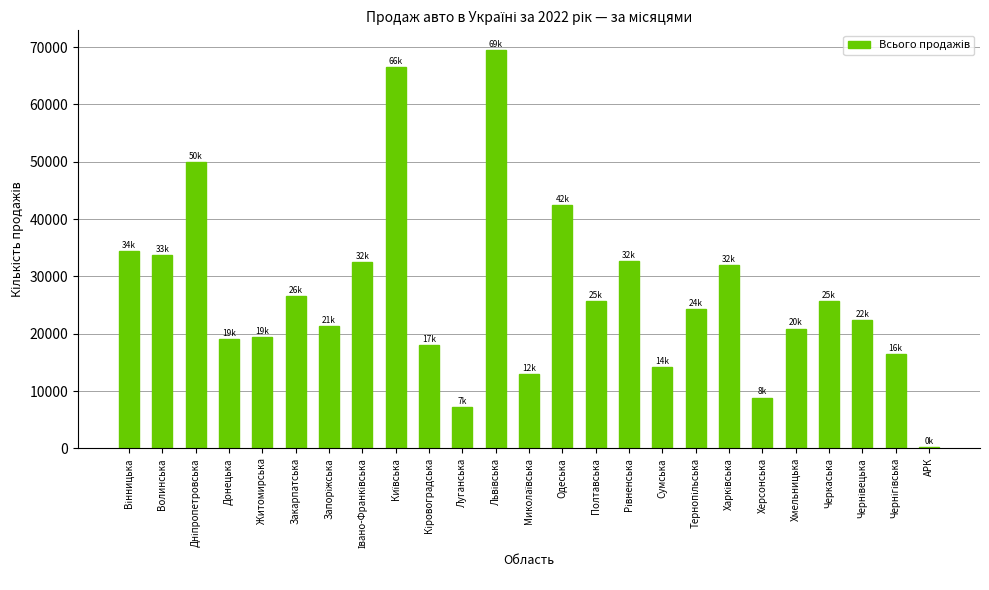

What is the approximate value at Одеська?

42392